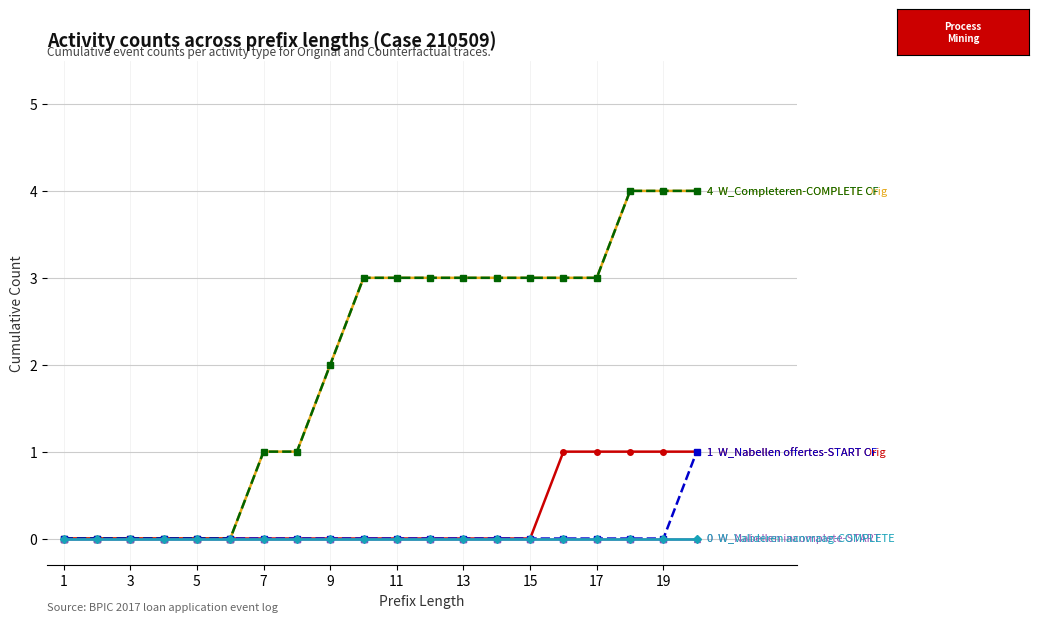

Reading left to right, transcribe all the data shown in this chart.

W_Completeren aanvraag-COMPLETE (Original): 0	0	0	0	0	0	1	1	2	3	3	3	3	3	3	3	3	4	4	4
W_Nabellen offertes-START (Original): 0	0	0	0	0	0	0	0	0	0	0	0	0	0	0	1	1	1	1	1
W_Completeren aanvraag-COMPLETE (Counterfactual): 0	0	0	0	0	0	1	1	2	3	3	3	3	3	3	3	3	4	4	4
W_Nabellen offertes-START (Counterfactual): 0	0	0	0	0	0	0	0	0	0	0	0	0	0	0	0	0	0	0	1
W_Nabellen incomplete-START: 0	0	0	0	0	0	0	0	0	0	0	0	0	0	0	0	0	0	0	0
W_Valideren aanvraag-COMPLETE: 0	0	0	0	0	0	0	0	0	0	0	0	0	0	0	0	0	0	0	0